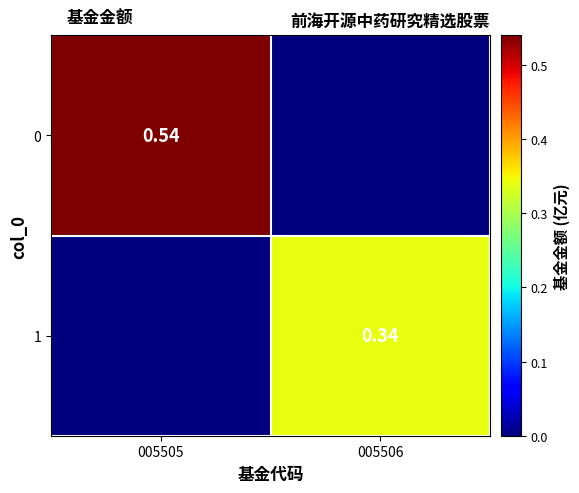

How many data points does each series have?

2